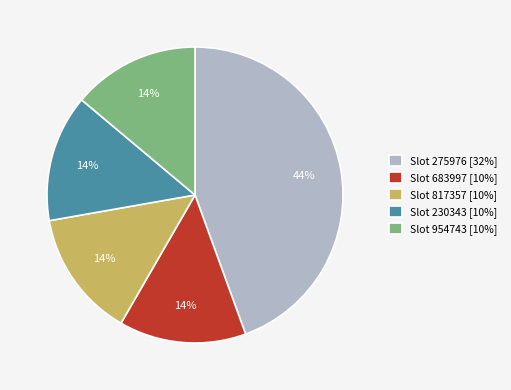

To the nearest percent, what percentage of the pie is Slot 275976 [32%]?

44%